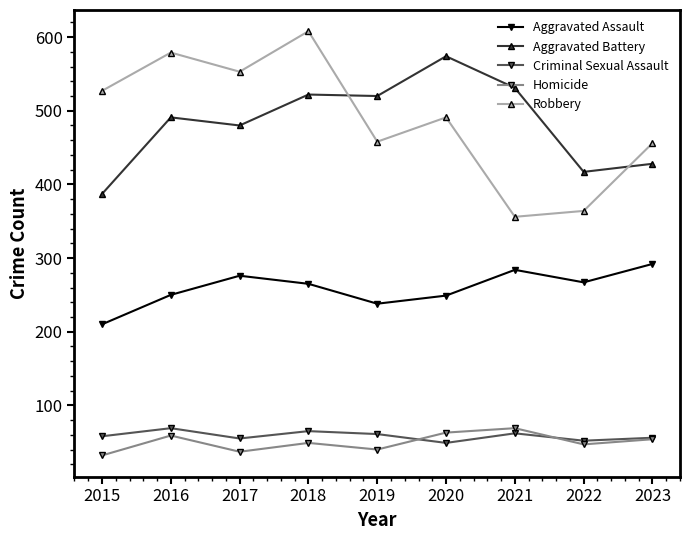

What is the difference between the highest and lowest values at 2021?

469